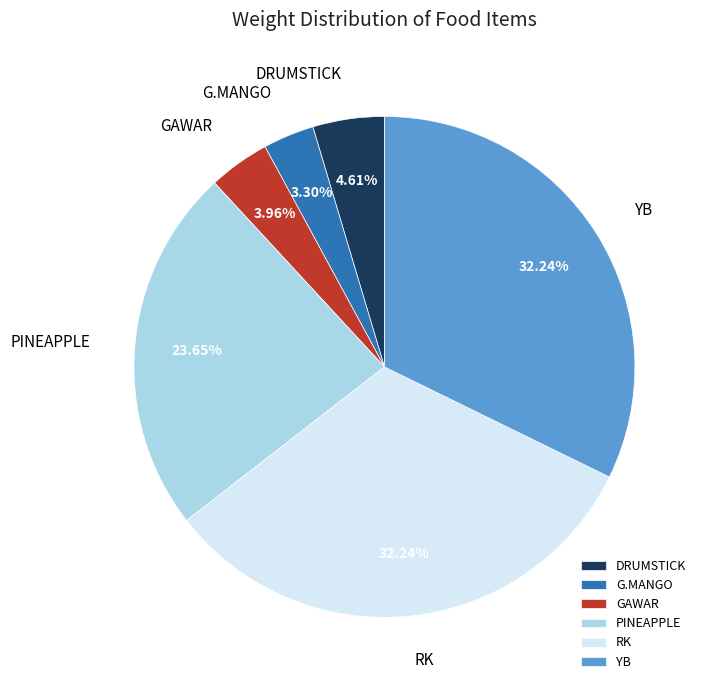

Combined, do GAWAR and PINEAPPLE account for over 50%?

No